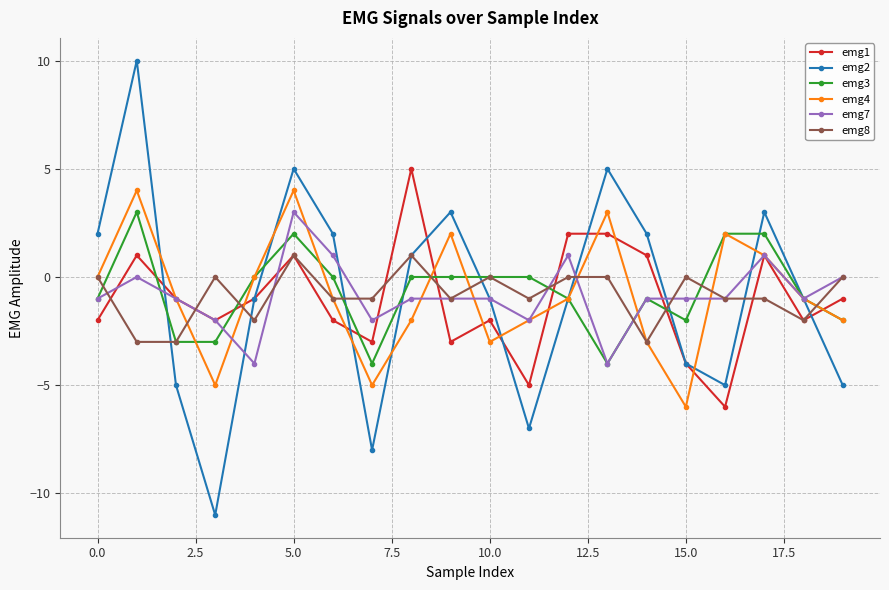

What is the lowest value of the emg8 series?

-3